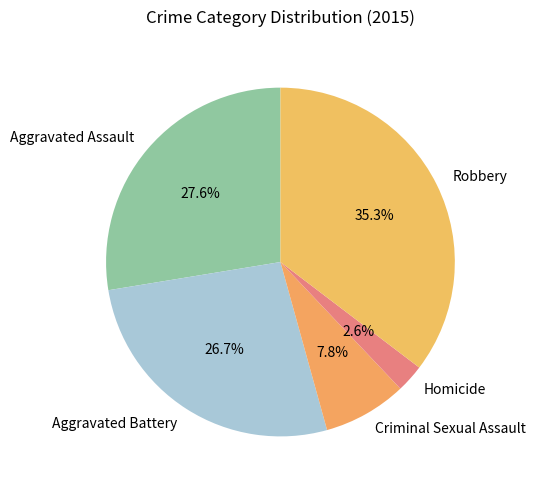

Approximately how many times larger is the value at Criminal Sexual Assault compared to Homicide?

3.0